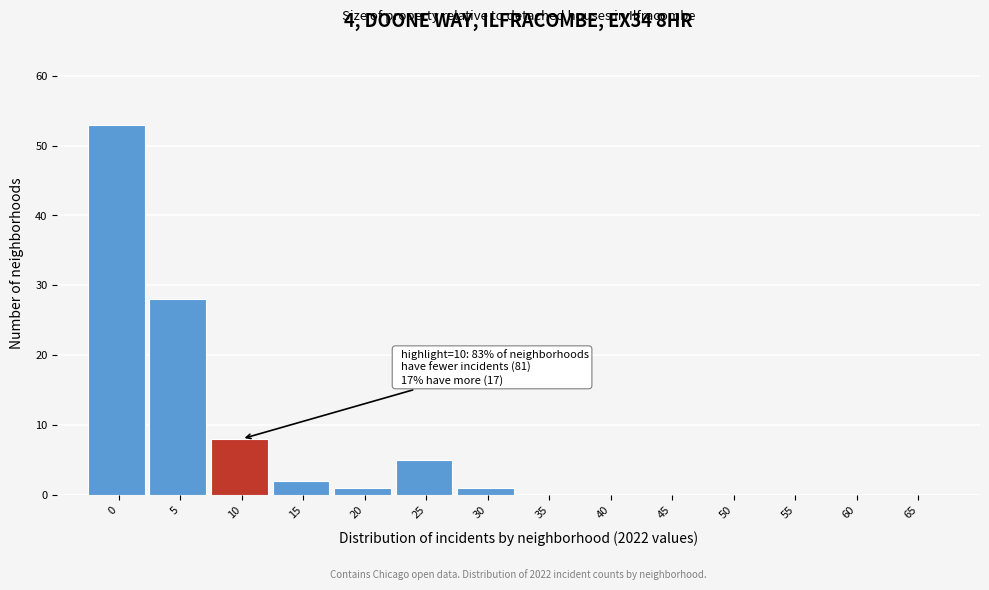

Reading left to right, what are all the values shown in this chart?

0=53	5=28	10=8	15=2	20=1	25=5	30=1	35=0	40=0	45=0	50=0	55=0	60=0	65=0